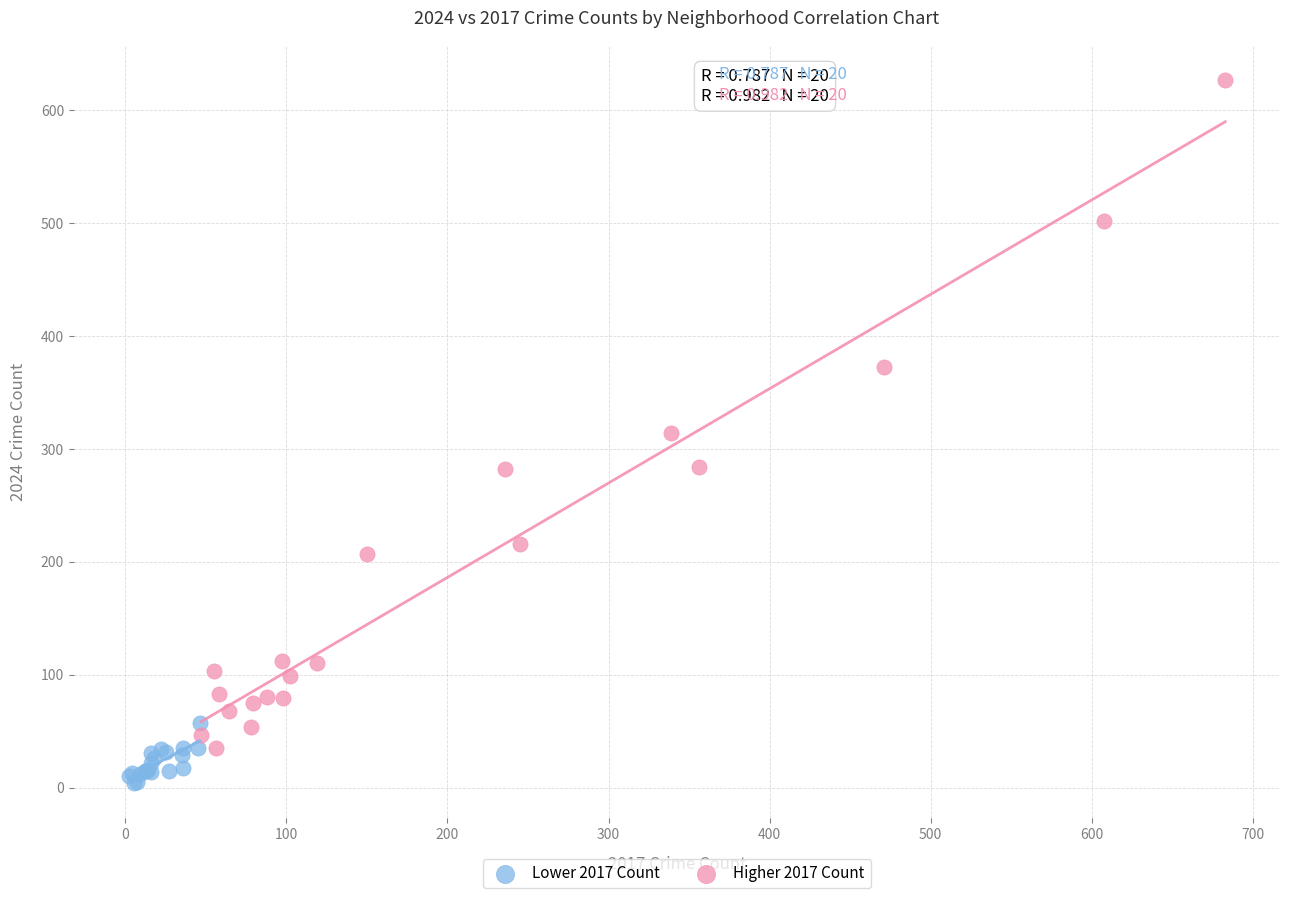

Which series reaches the minimum Y coordinate?

Lower 2017 Count